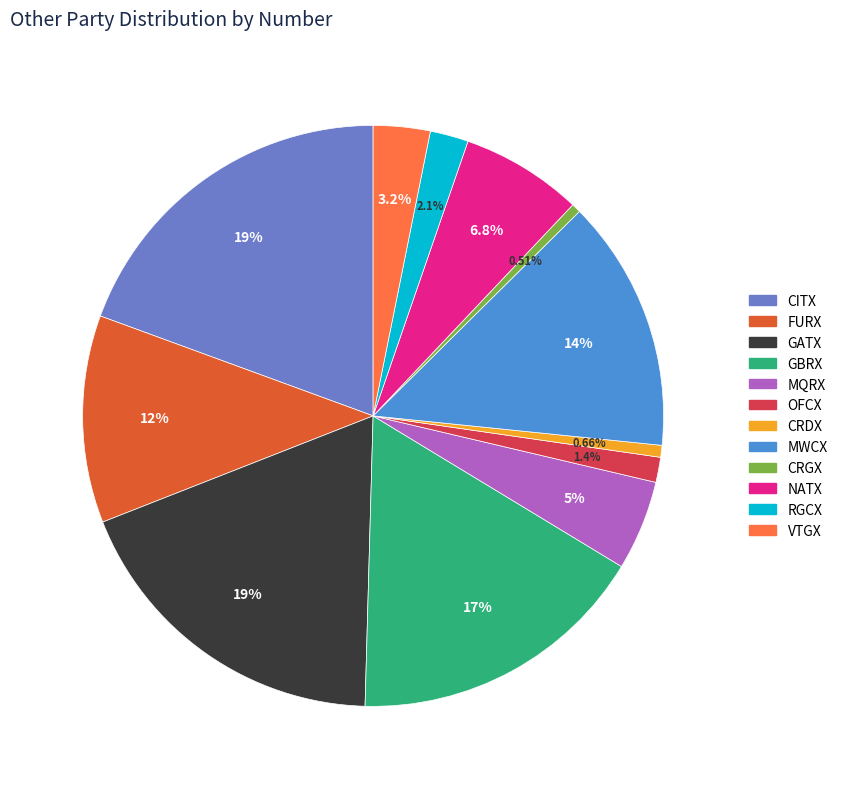

Which category has the biggest portion of the pie?

CITX